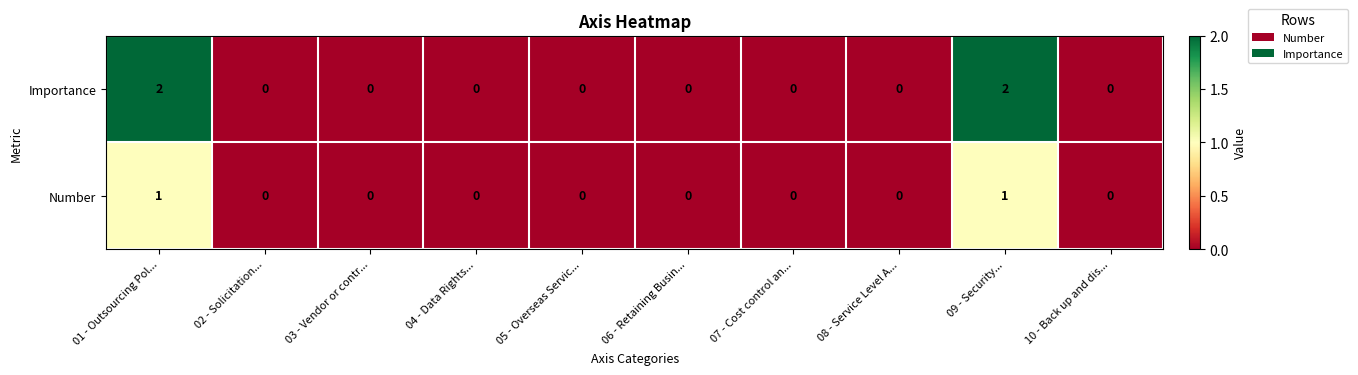

How many positive values does the Importance series have?

2